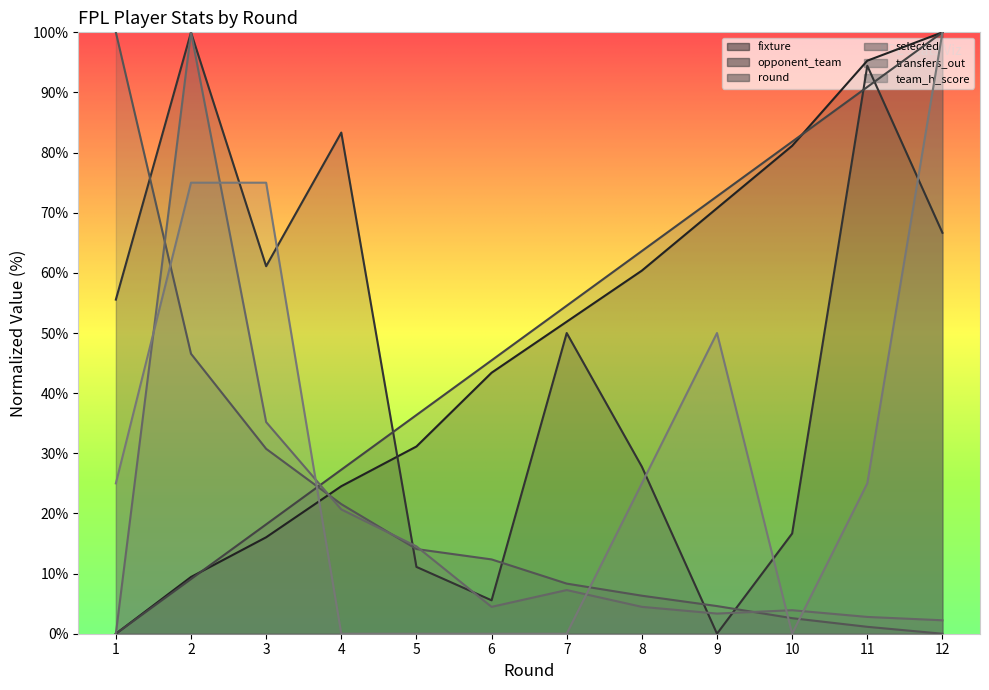

At which label does transfers_out first exceed 4?

2